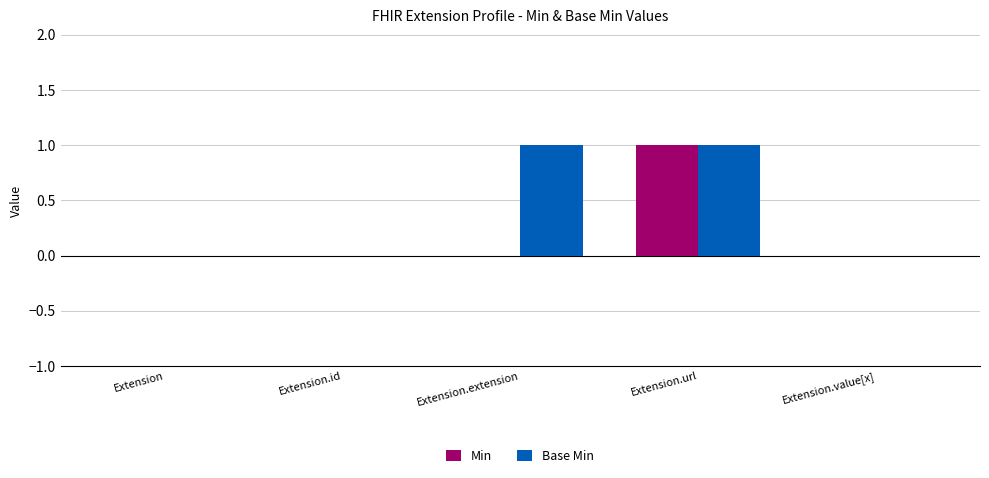

Which series has the largest total across all categories?

Base Min